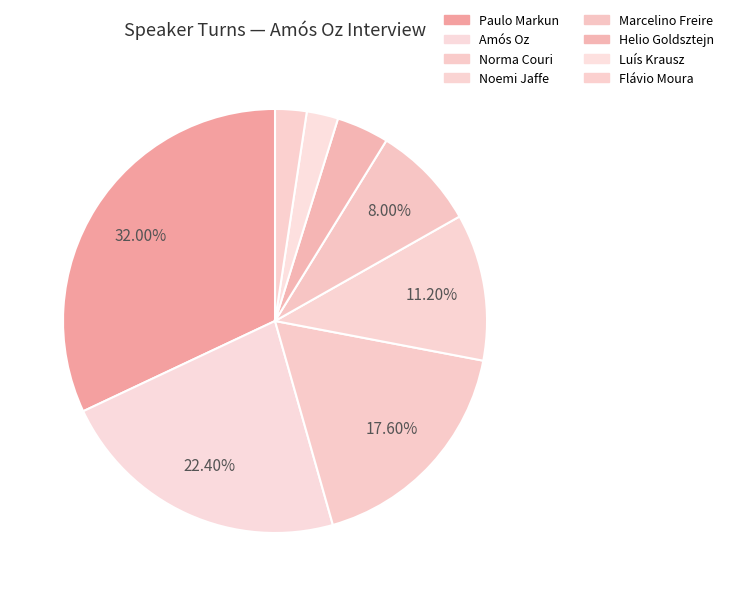

How many segments does this pie chart have?

8